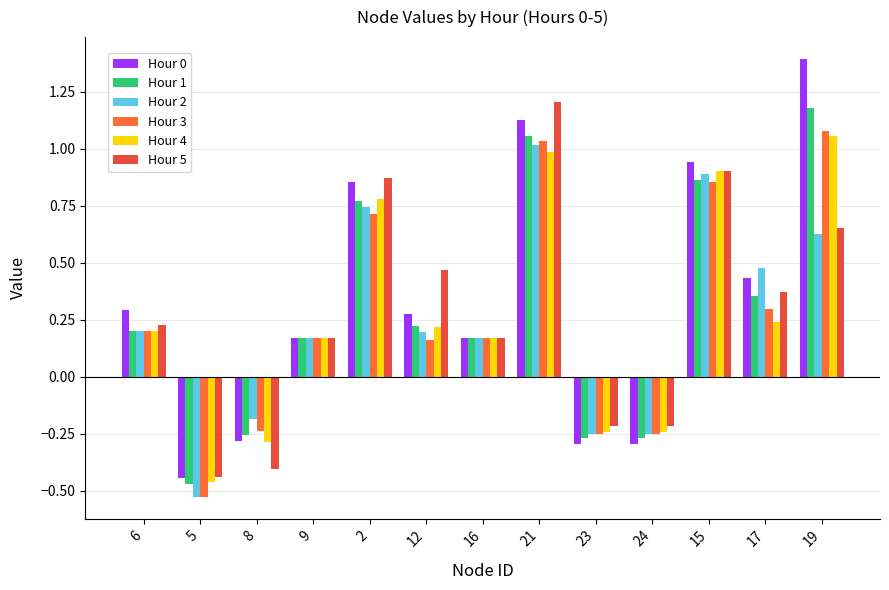

Reading left to right, list all the values displayed in this chart.

Hour 0: 0.3	-0.4	-0.3	0.2	0.9	0.3	0.2	1.1	-0.3	-0.3	0.9	0.4	1.4
Hour 1: 0.2	-0.5	-0.3	0.2	0.8	0.2	0.2	1.1	-0.3	-0.3	0.9	0.4	1.2
Hour 2: 0.2	-0.5	-0.2	0.2	0.7	0.2	0.2	1.0	-0.3	-0.3	0.9	0.5	0.6
Hour 3: 0.2	-0.5	-0.2	0.2	0.7	0.2	0.2	1.0	-0.3	-0.3	0.9	0.3	1.1
Hour 4: 0.2	-0.5	-0.3	0.2	0.8	0.2	0.2	1.0	-0.2	-0.2	0.9	0.2	1.1
Hour 5: 0.2	-0.4	-0.4	0.2	0.9	0.5	0.2	1.2	-0.2	-0.2	0.9	0.4	0.7